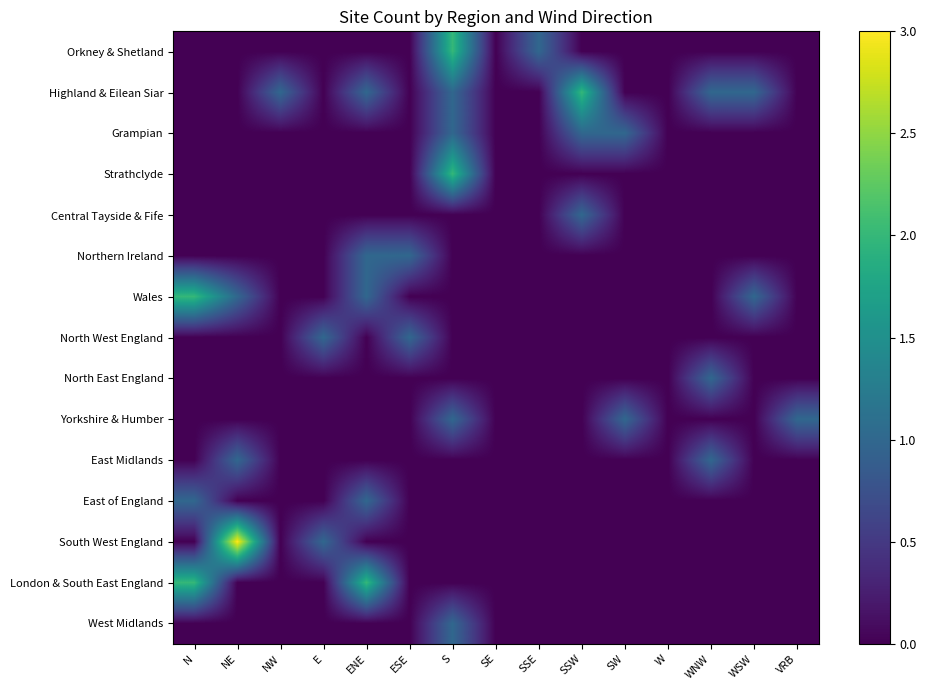

Which label corresponds to the smallest value in the chart?

N